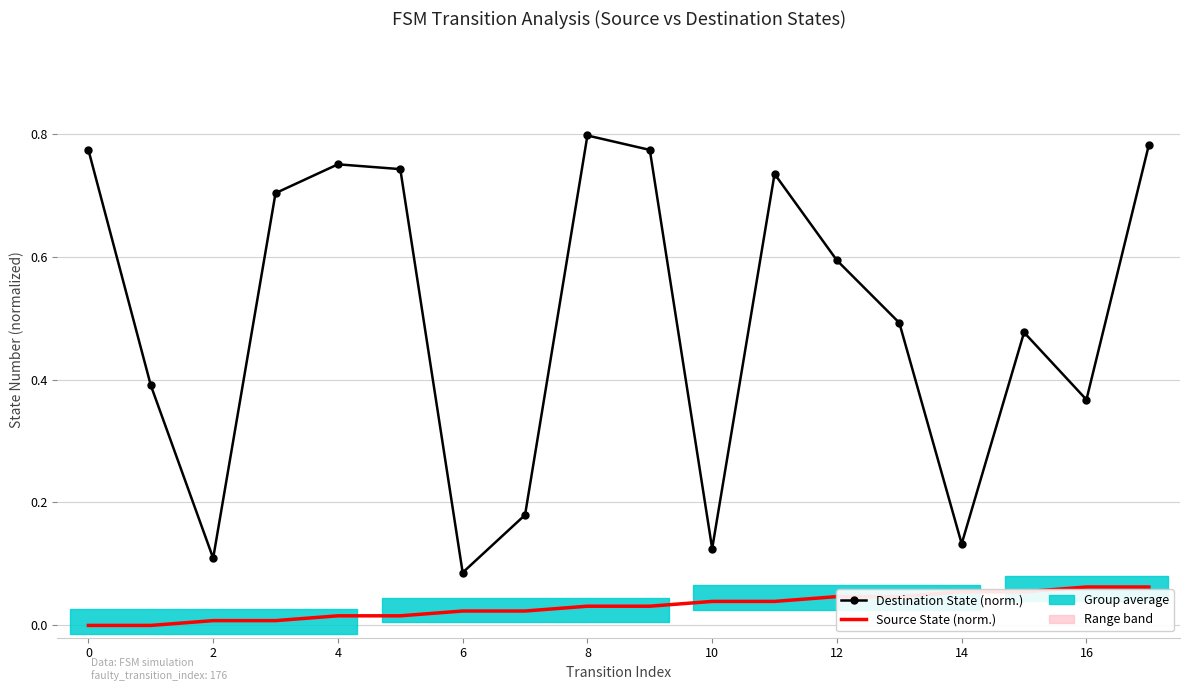

How many lines are shown in the chart?

2